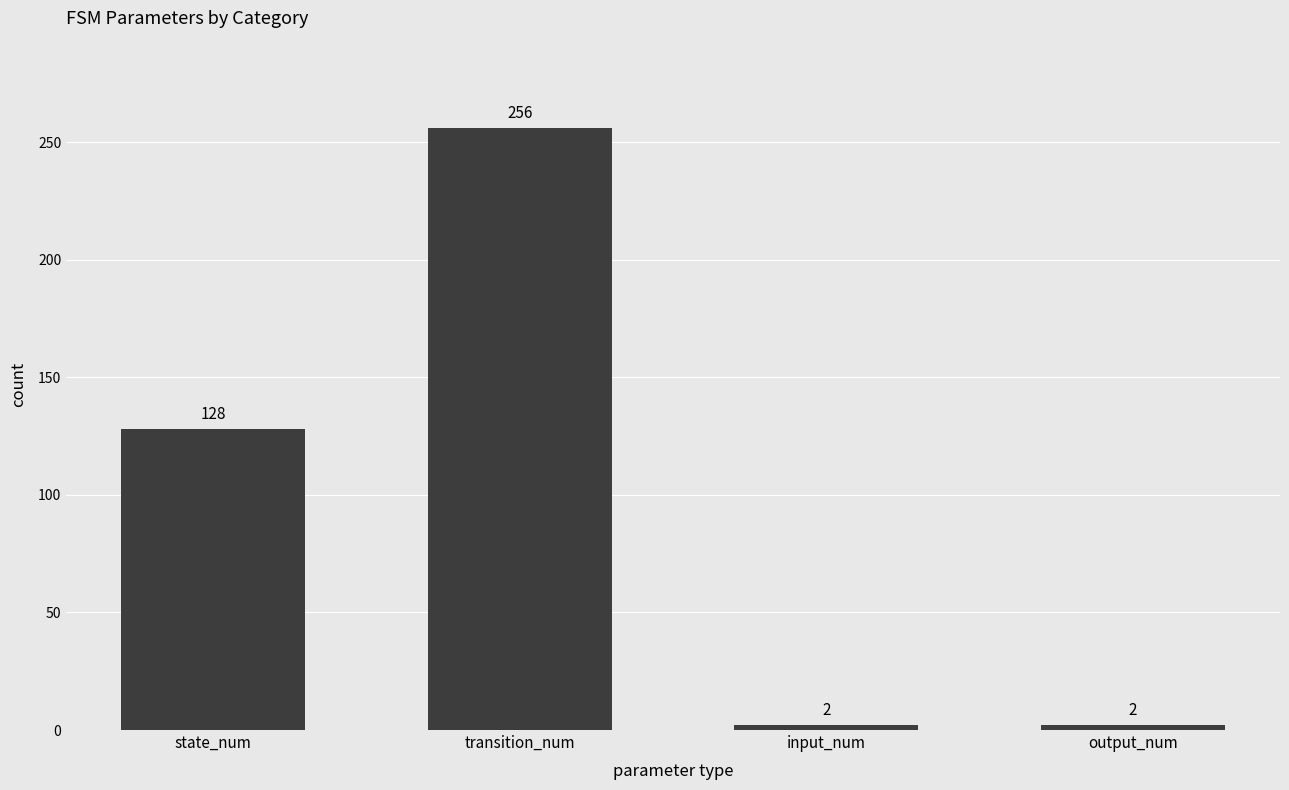

Which label corresponds to the largest value in the chart?

transition_num